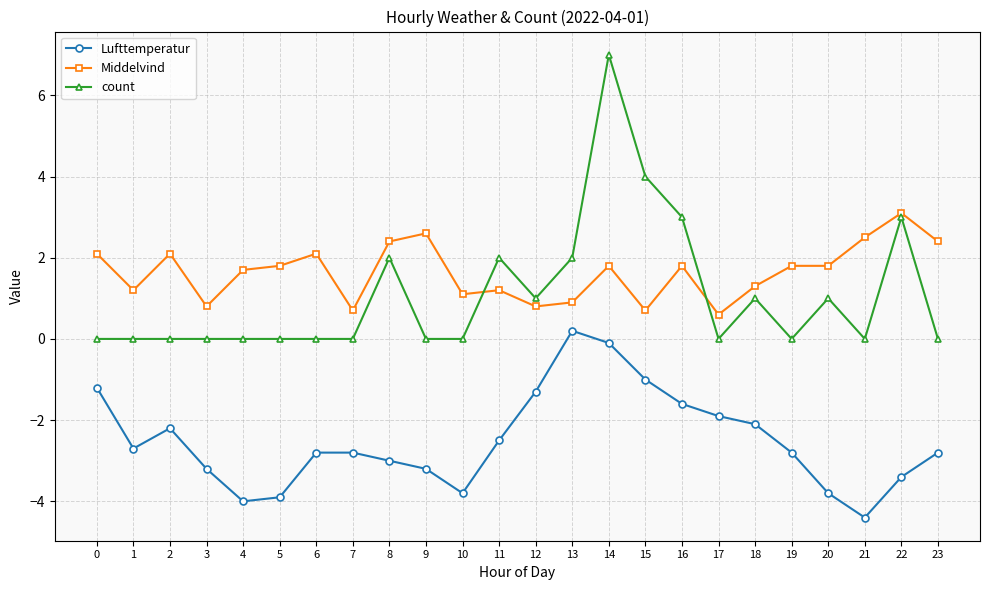

True or false: Middelvind and Lufttemperatur cross at least once.

False